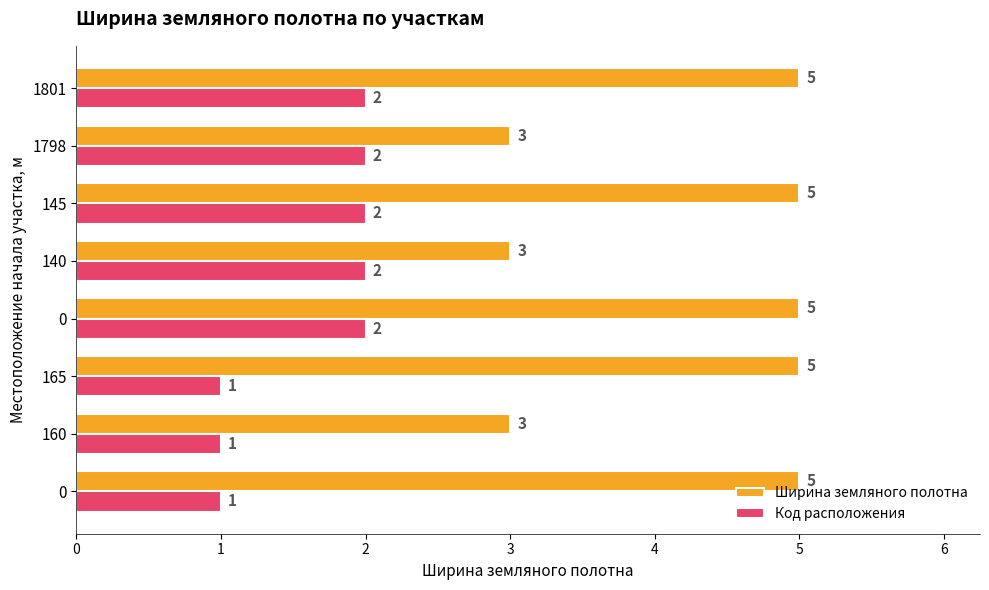

Count the number of data series in this chart.

2